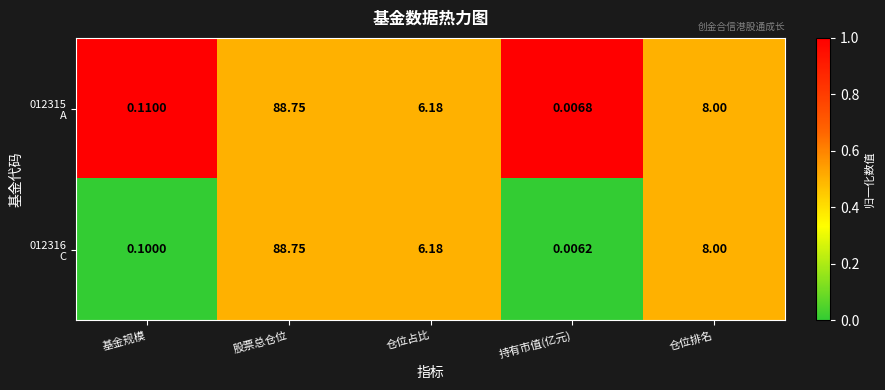

How many data points does each series have?

5